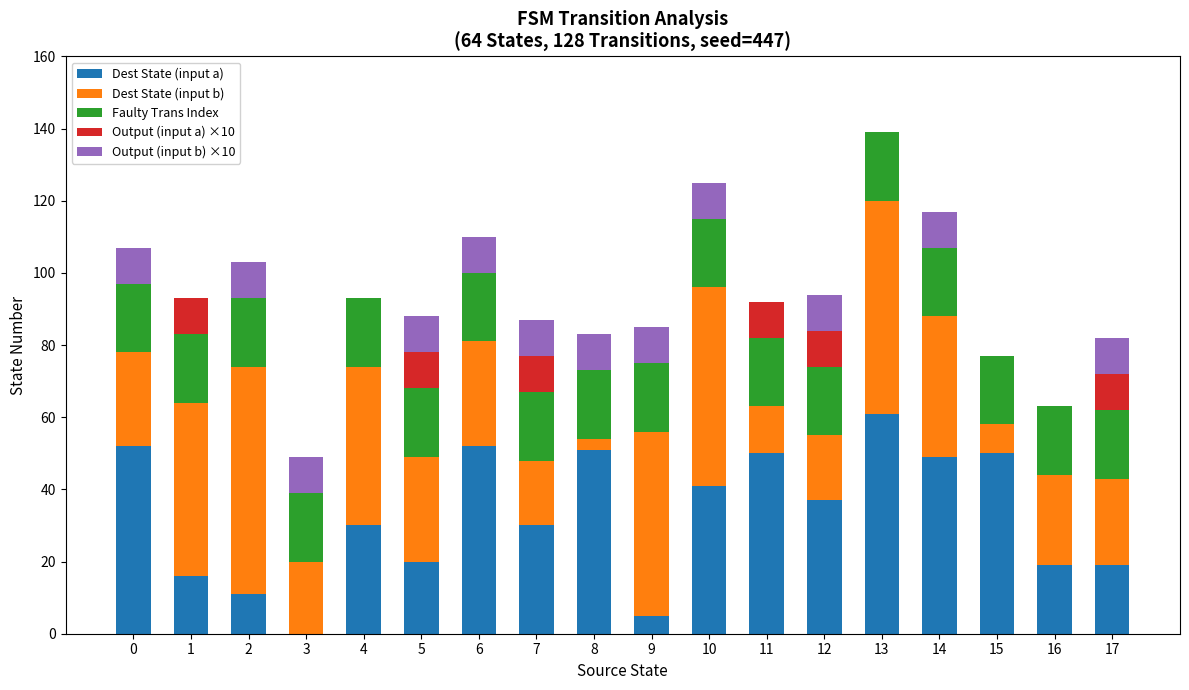

At which label does Dest State (input a) reach its peak?

13